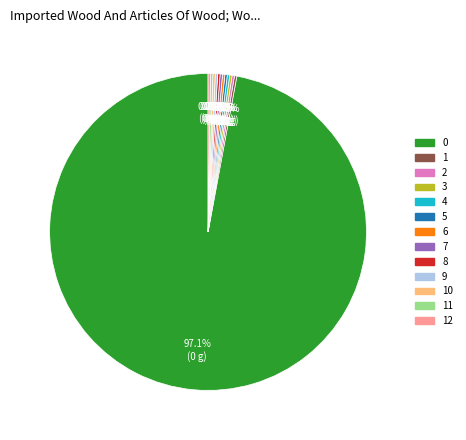

Does 0 represent more than half of the total?

Yes